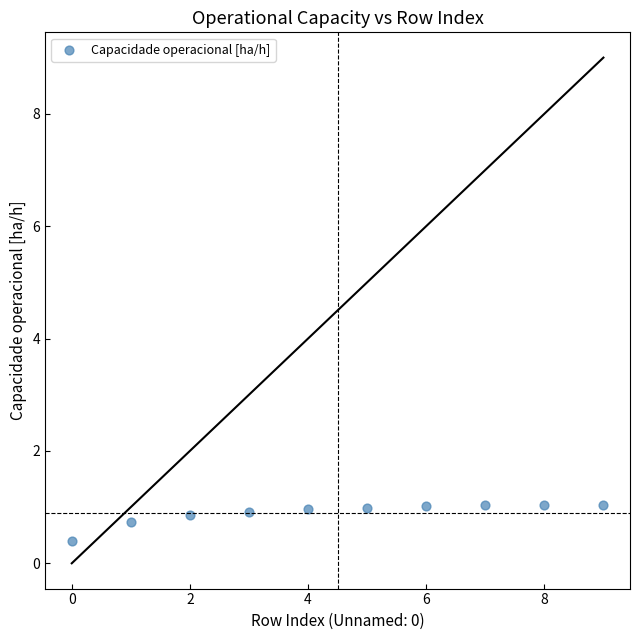

What is the range of Y values (max minus min)?

0.6